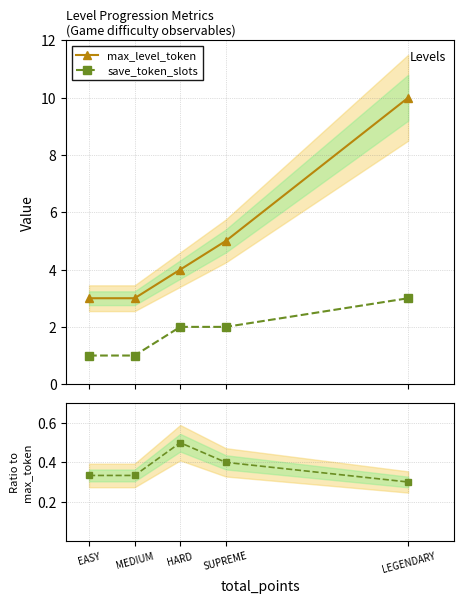

Which series has the largest total across all categories?

max_level_token